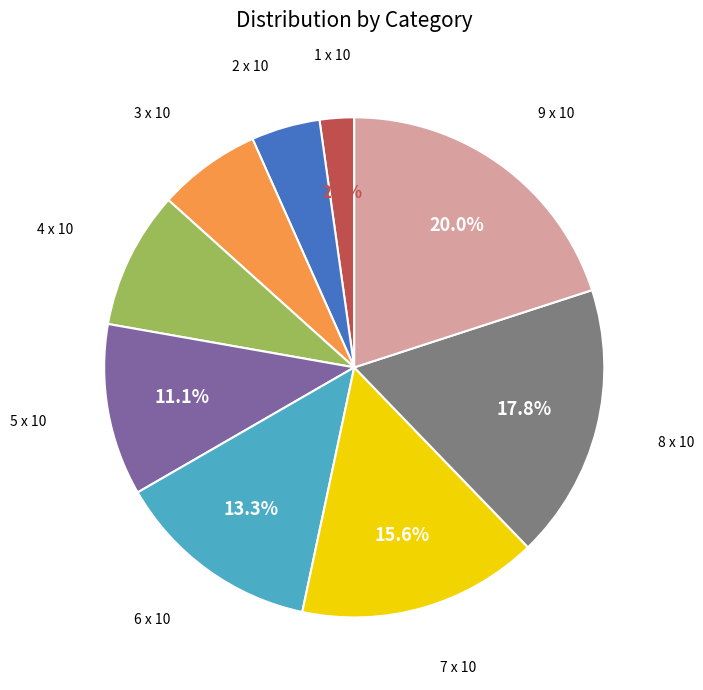

To the nearest percent, what is the difference between the 8 x 10 and 2 x 10 slice percentages?

13%